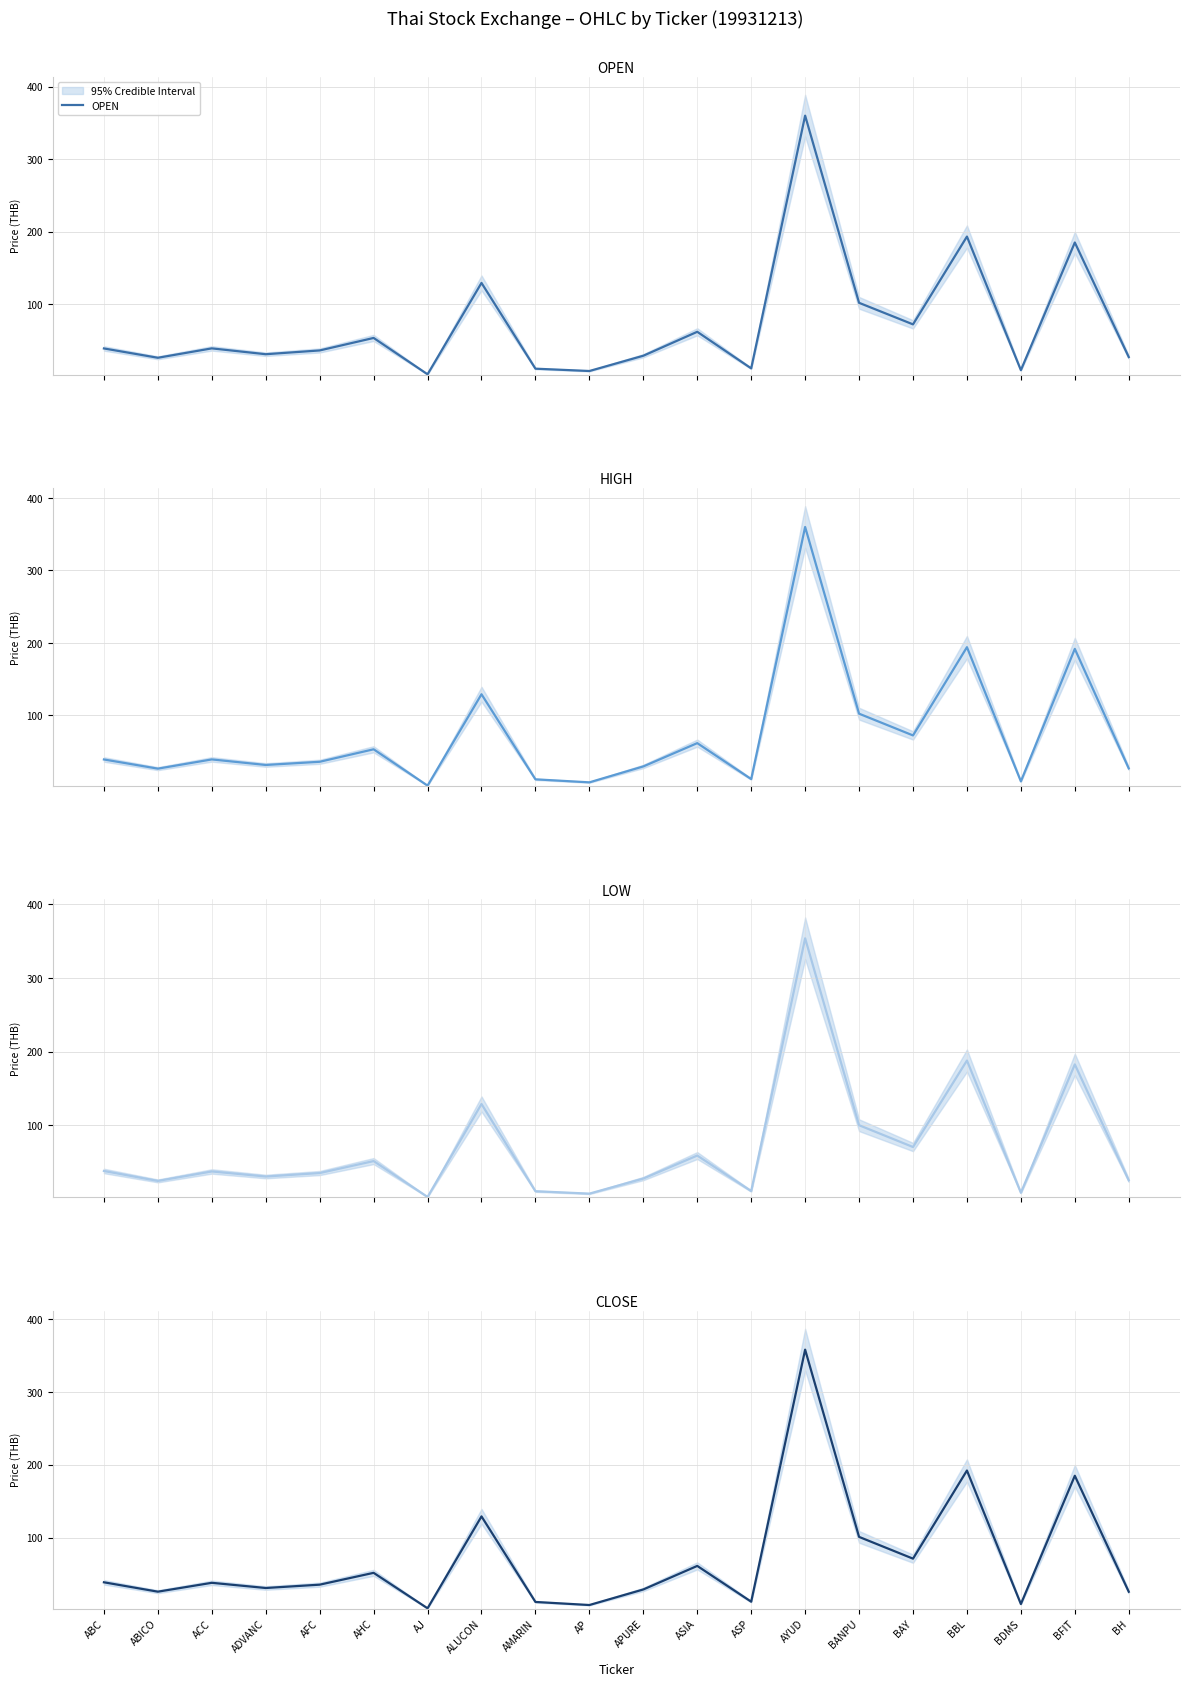

What value does the LOW series have at BDMS?

8.5